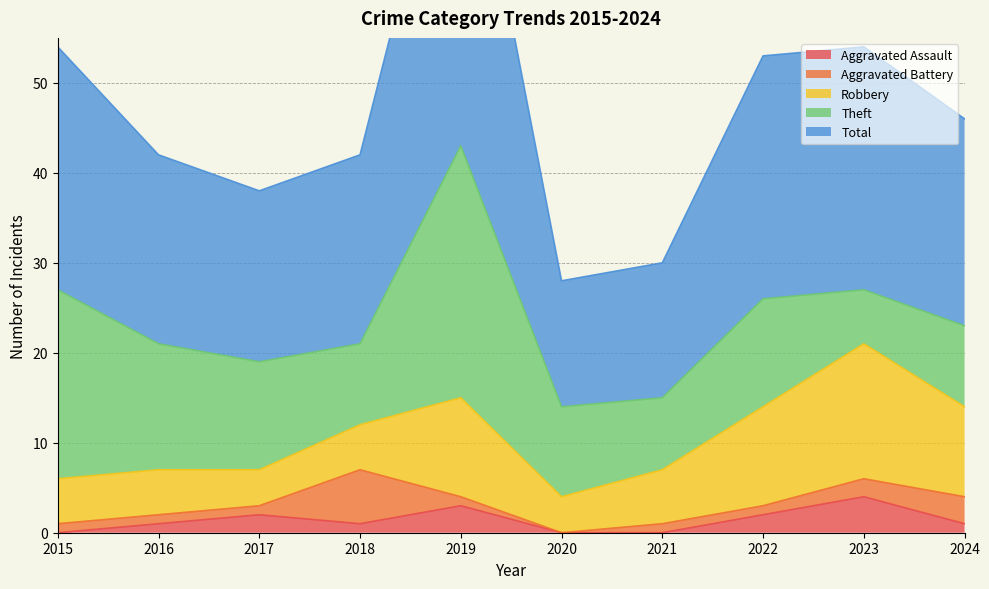

The value of Theft at 2015 is 29. True or false?

False